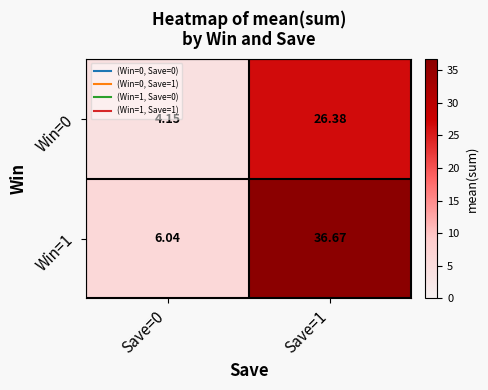

Is the value of Win=1 at Save=0 greater than the value of Win=0 at Save=0?

Yes